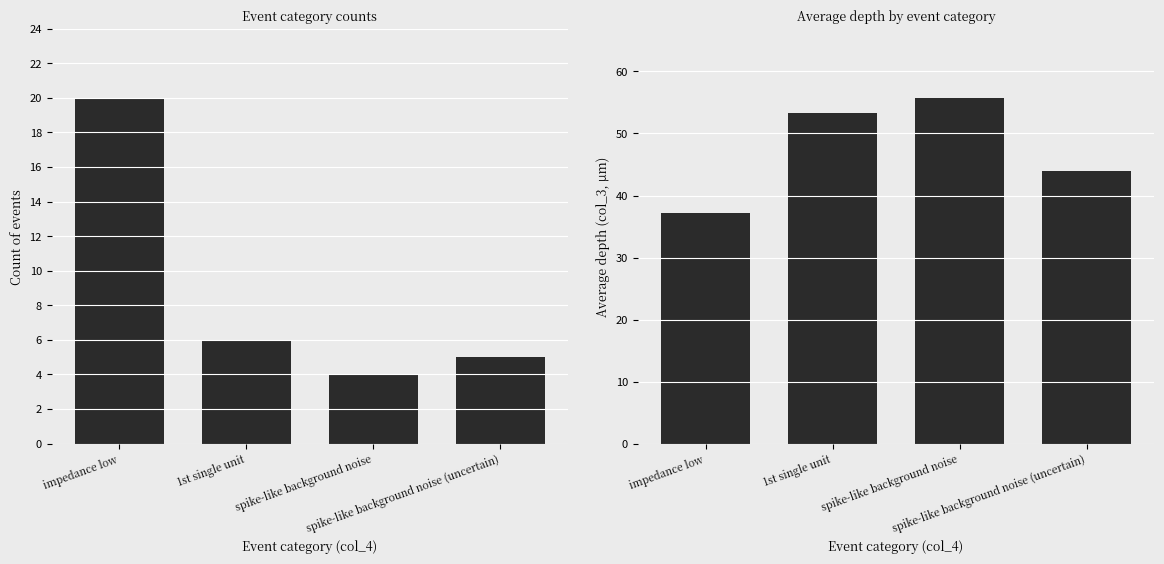

What position from the left is spike-like background noise (uncertain)?

4